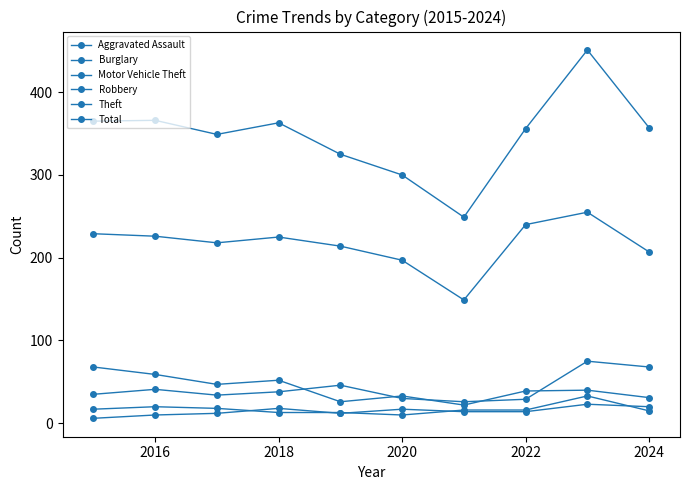

How many distinct data groups are displayed?

6